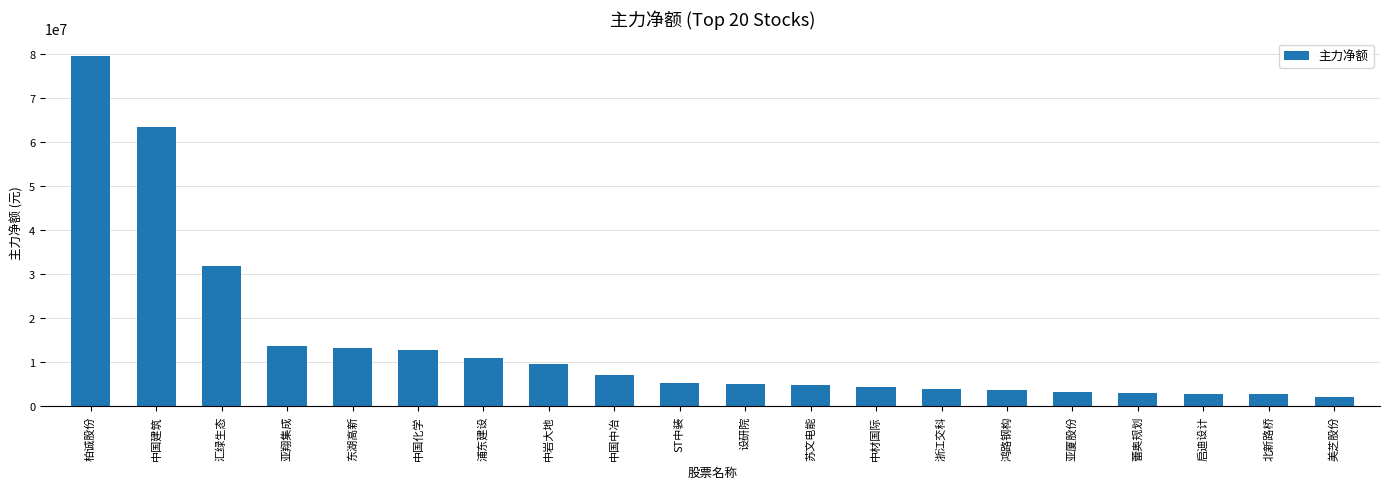

Is it true that the value at 亚翔集成 is 13727258?

True